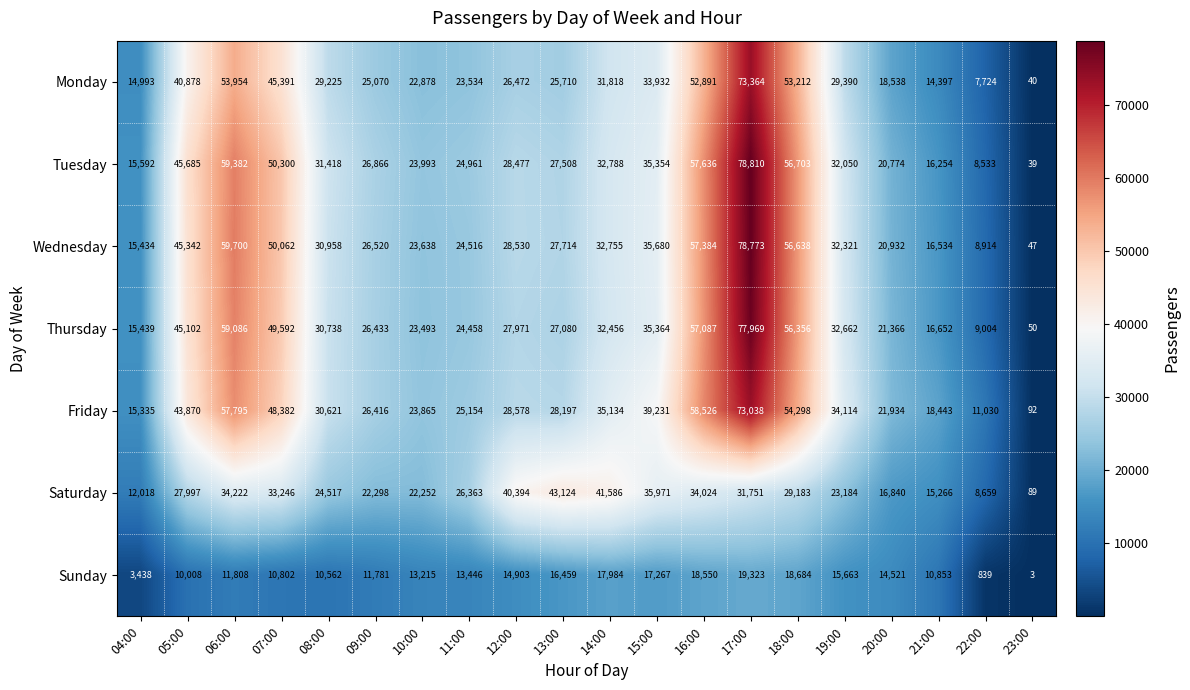

The Friday series shows 34361 at 20:00. True or false?

False